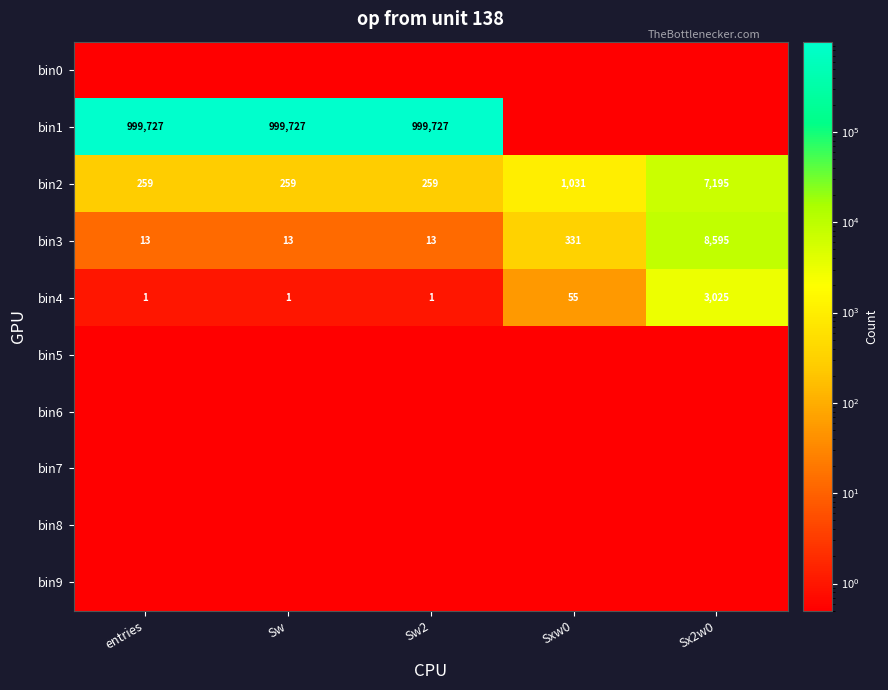

At how many categories does at least one series exceed 558753?

3